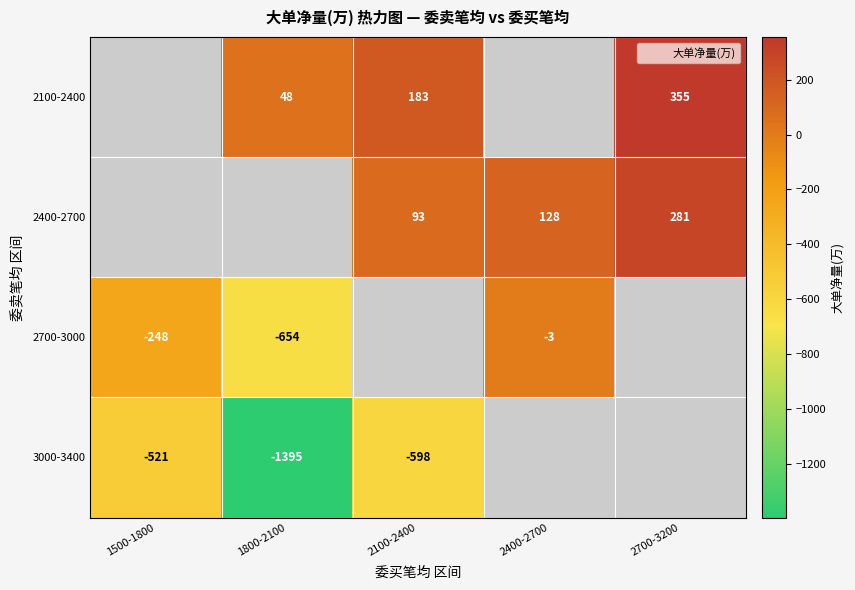

Rank the series by their average value, from highest to lowest.

2100-2400, 2400-2700, 2700-3000, 3000-3400